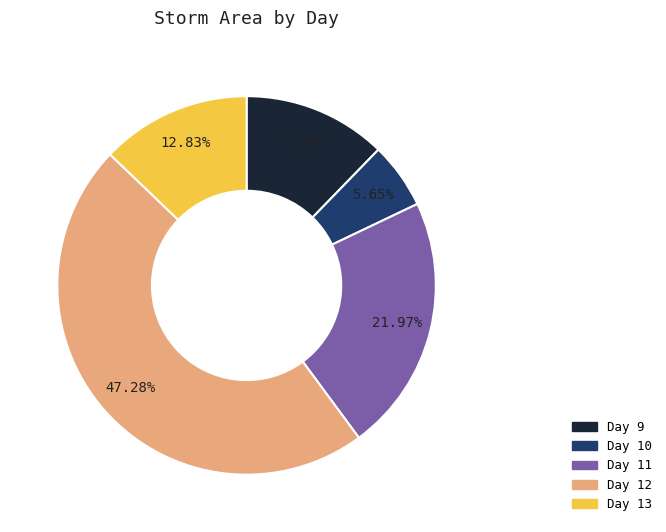

Is there a majority slice in this chart?

No